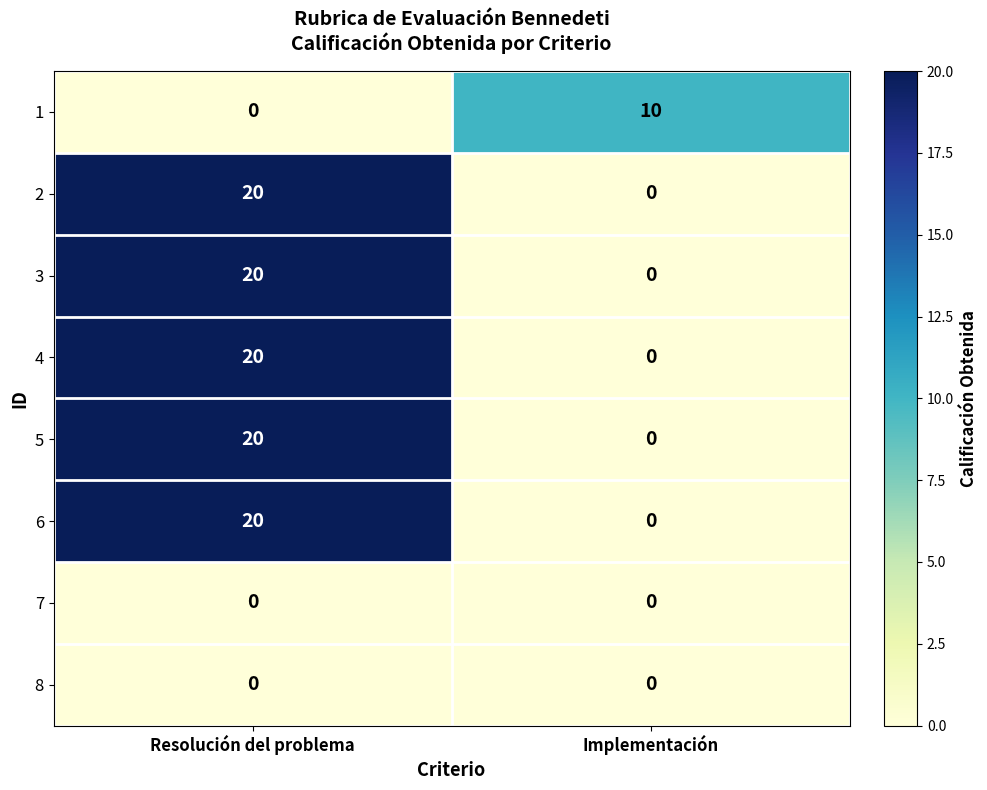

How many distinct data groups are displayed?

8